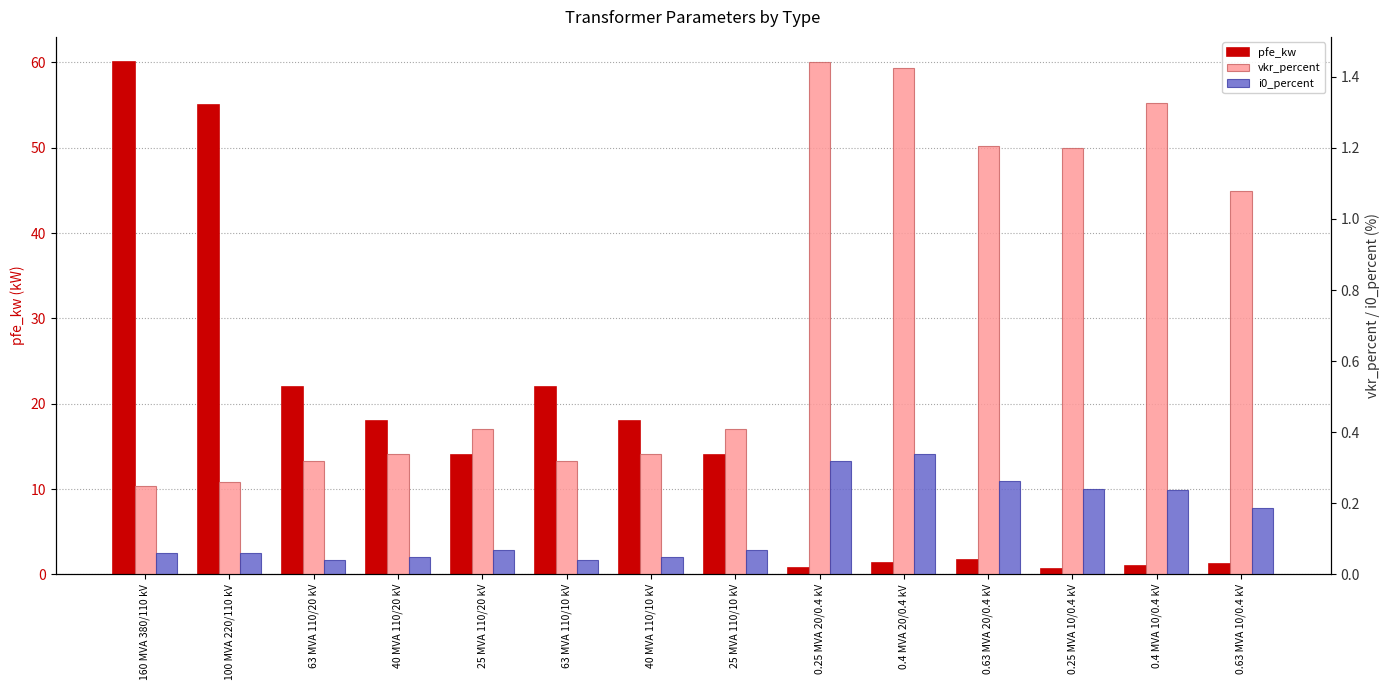

Are the bars horizontal?

No